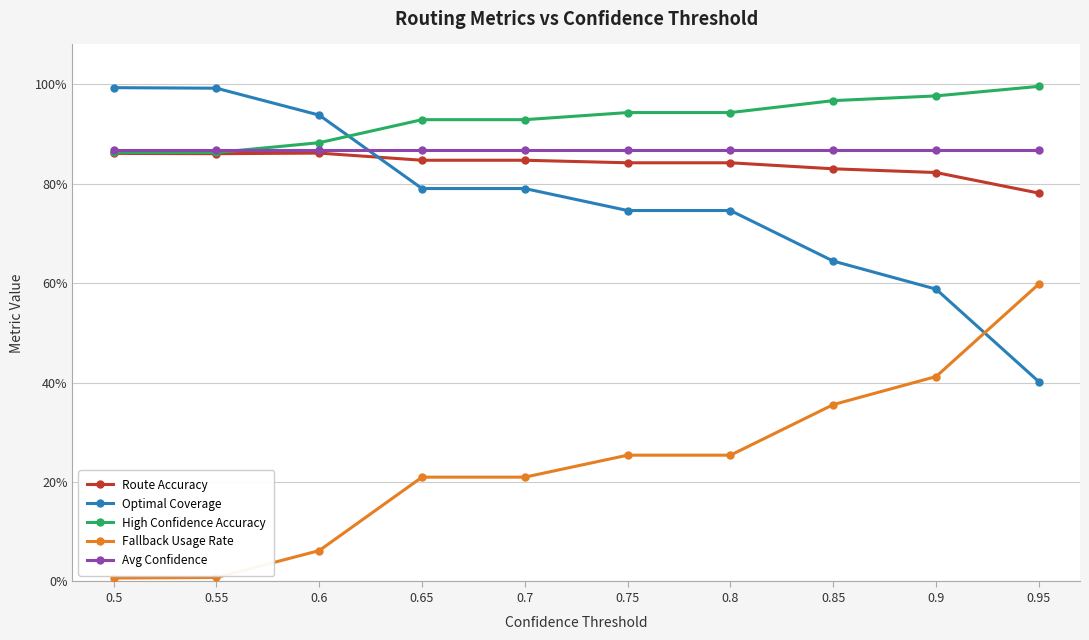

True or false: Optimal Coverage has a value of 1.2 at 0.8.

False